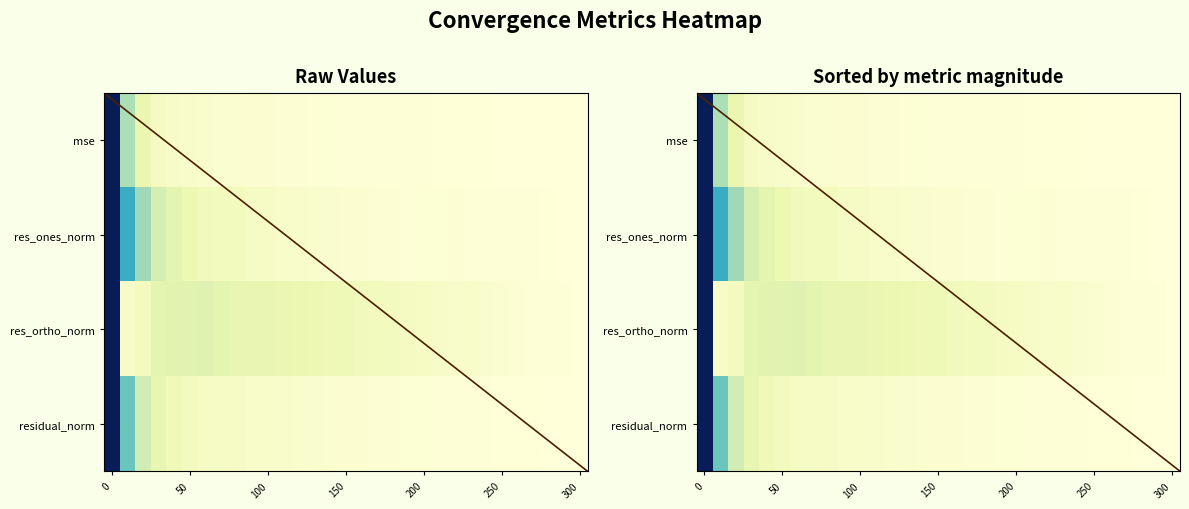

Between 170 and 160, which is larger?

160